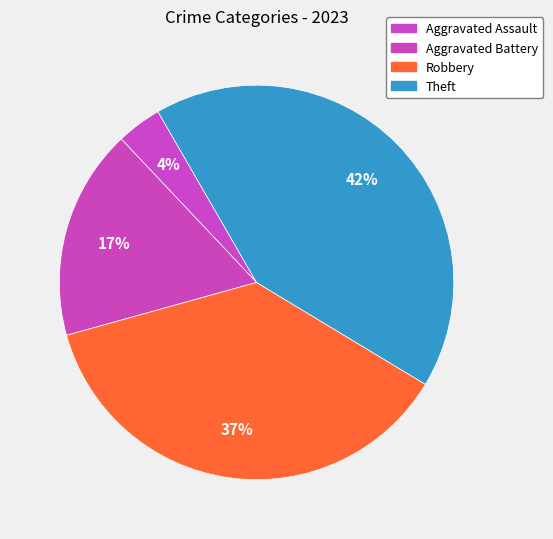

To the nearest percent, what is the combined percentage of Theft and Aggravated Assault?

46%